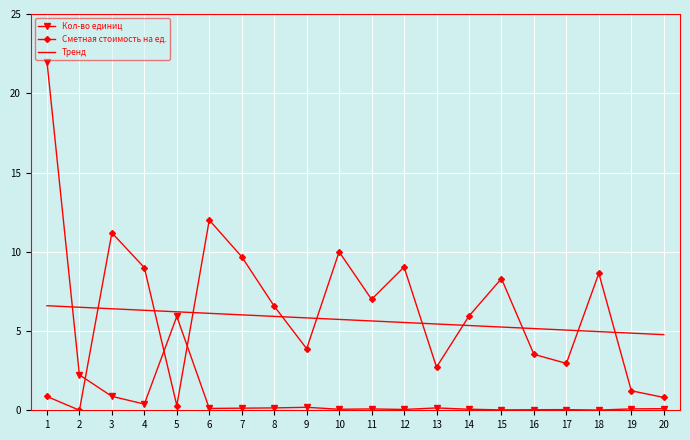

Is the value of Тренд at 18 greater than the value of Кол-во единиц at 19?

Yes